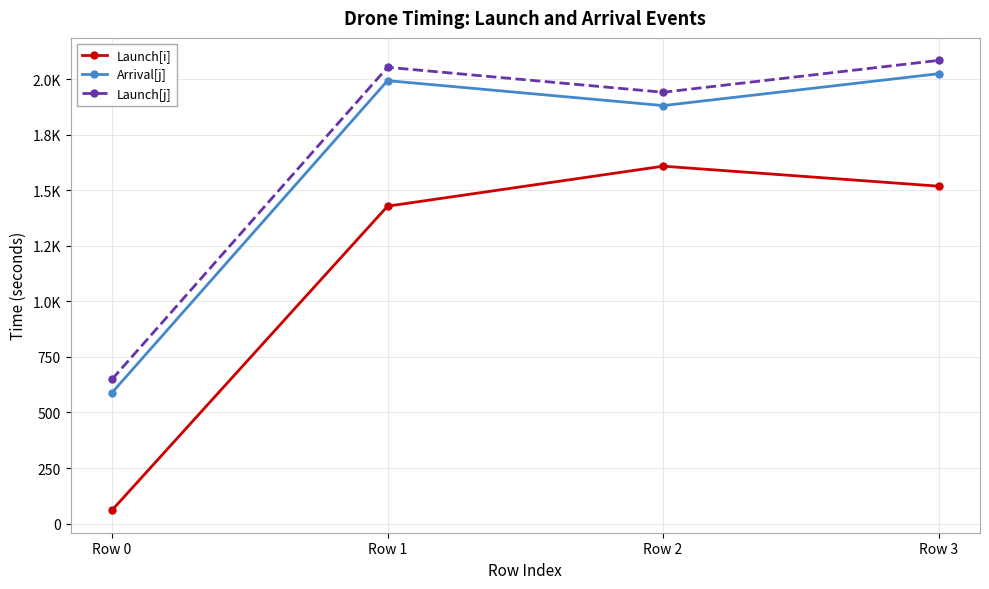

What are all the series names shown in the legend?

Launch[i], Arrival[j], Launch[j]